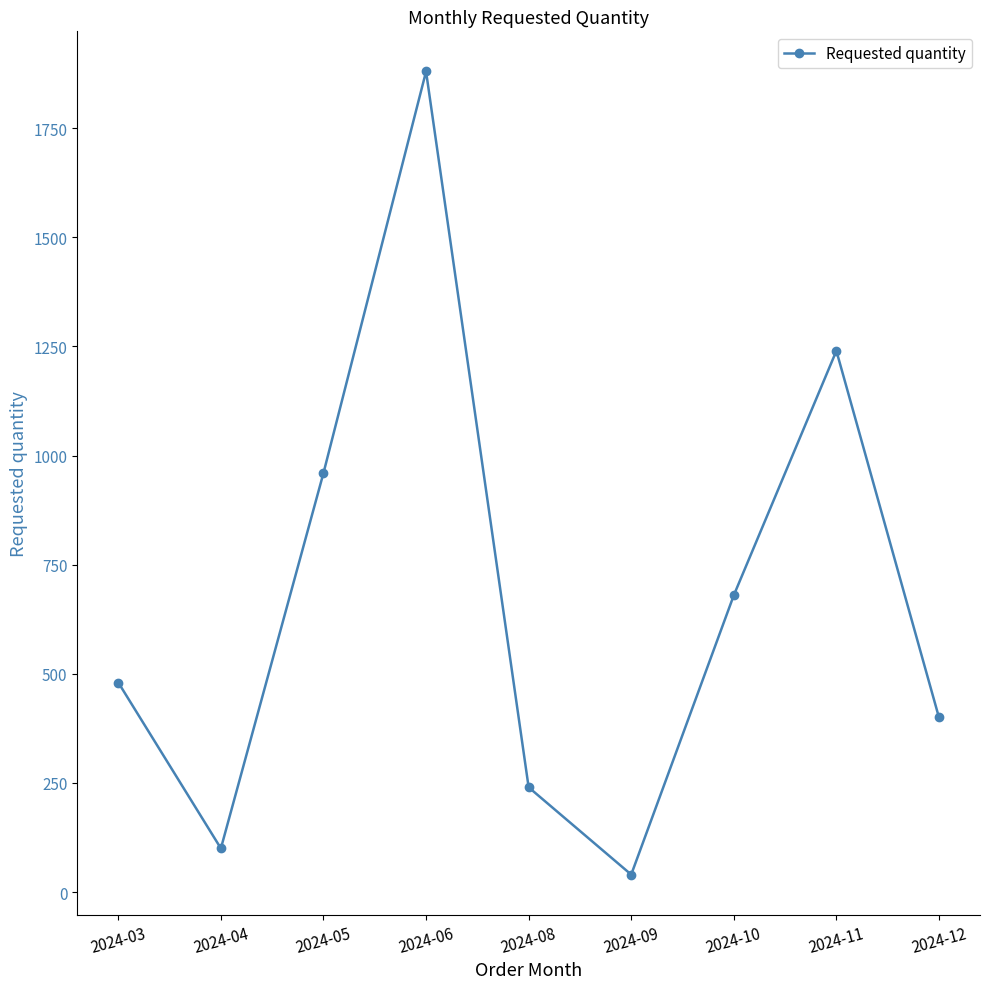

What is the value of the 8th point from the left?

1240